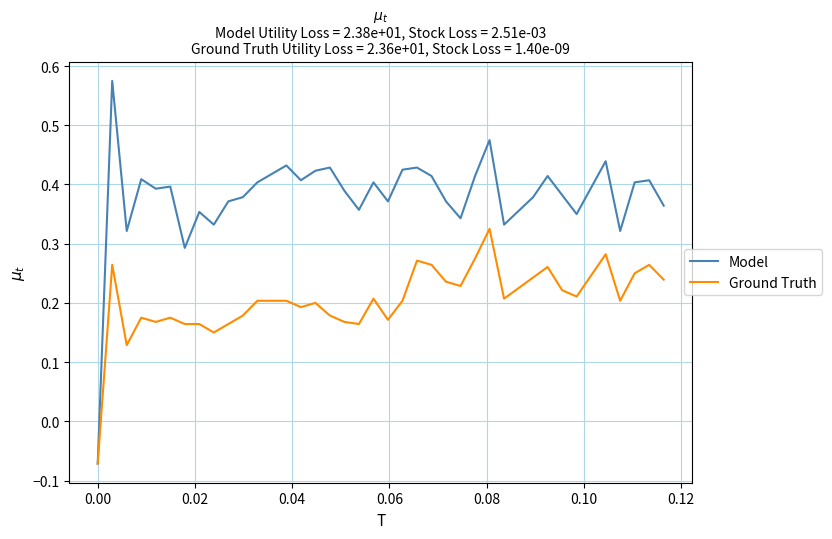

Rank the series by their maximum value, from highest to lowest.

Model, Ground Truth